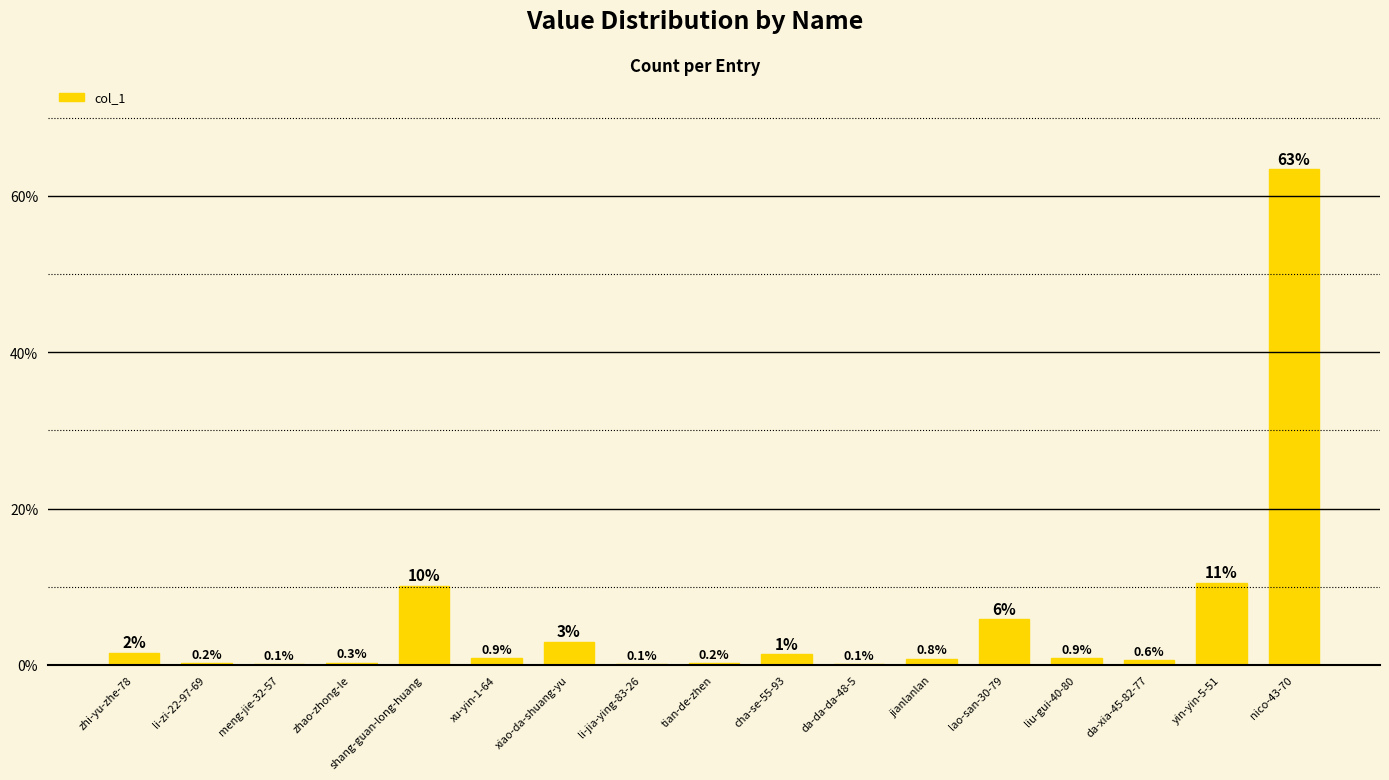

The value at da-xia-45-82-77 is 0.6. True or false?

True